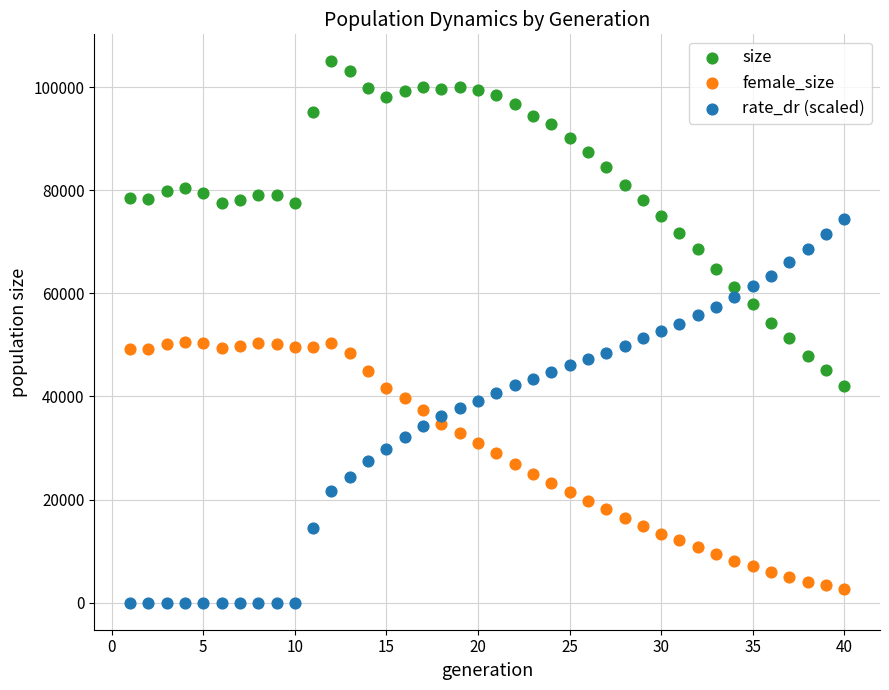

Which series contains the highest Y value?

size